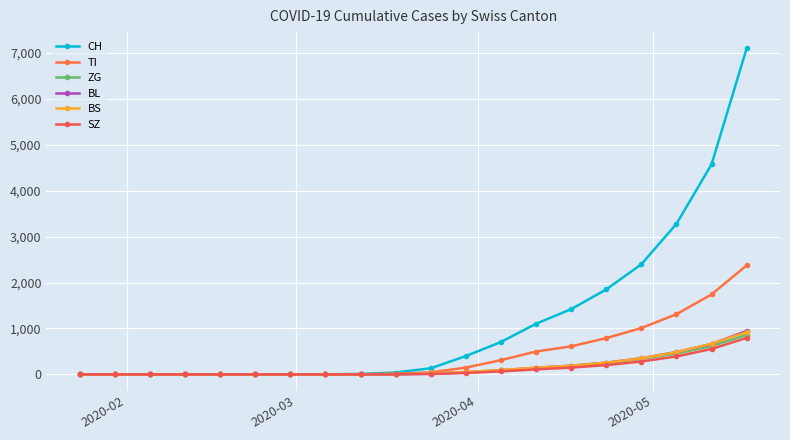

Is this an area chart (filled region under the line)?

No